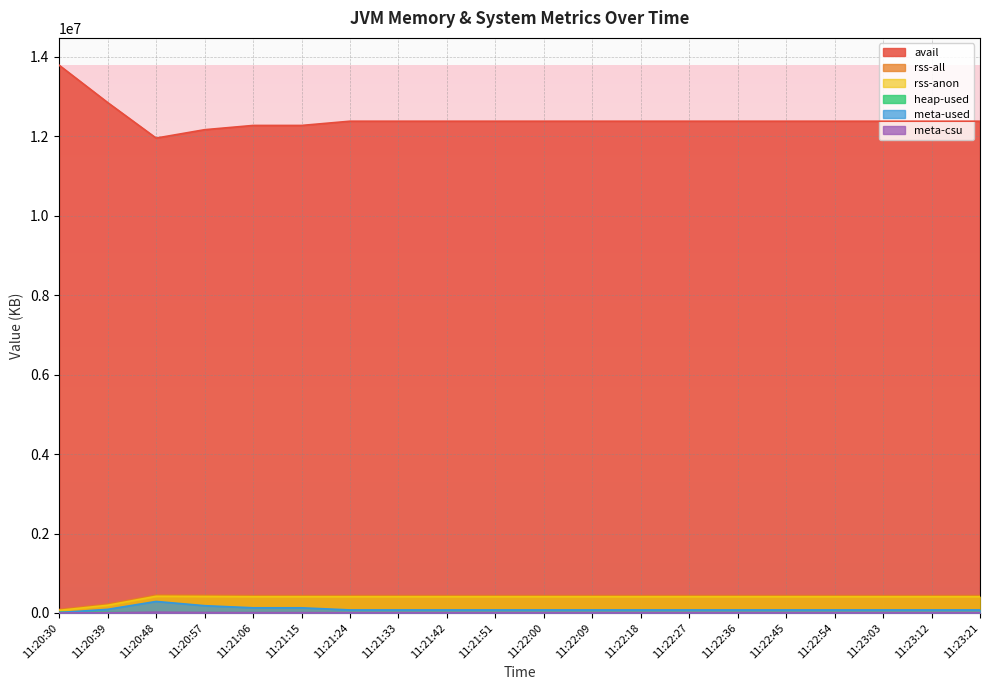

What is the total value across all series at 11:20:48?

13141329